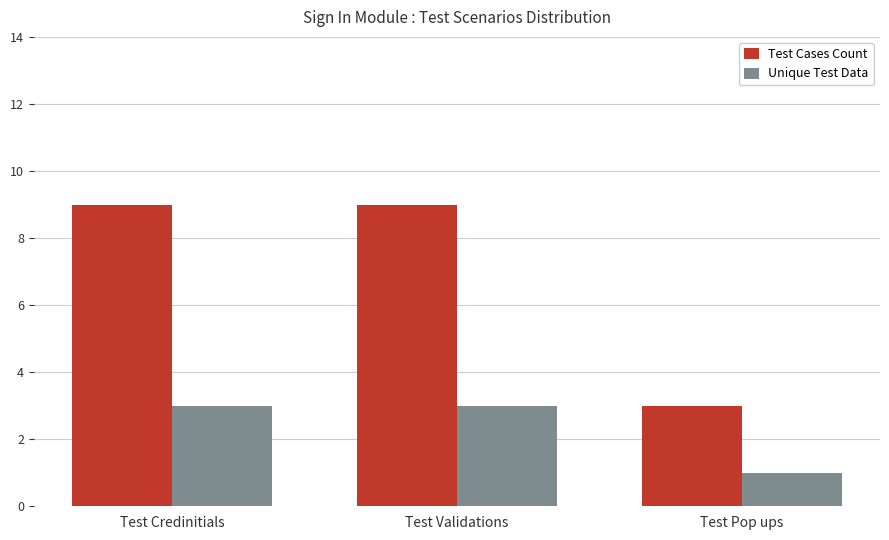

How many groups of bars are there?

3